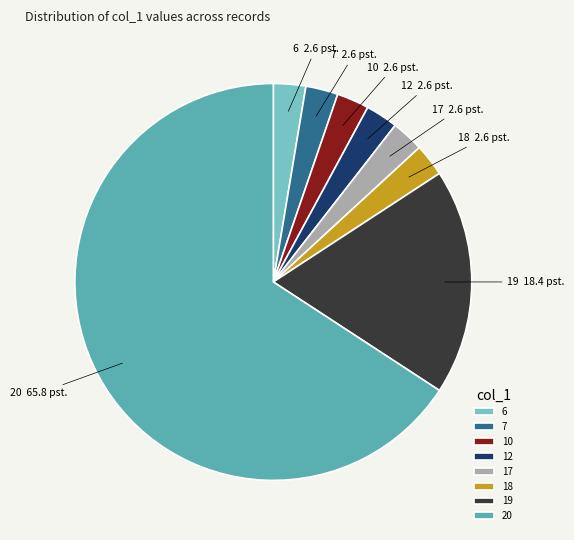

Do 10 and 20 together represent more than half of the pie?

Yes